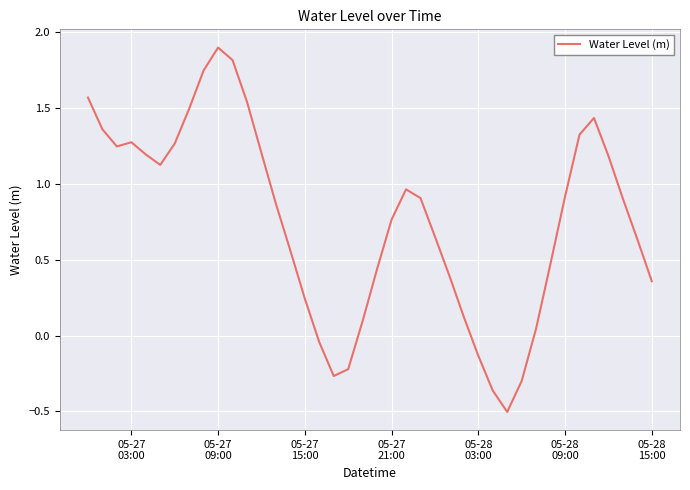

What is the smallest value displayed?

-0.5